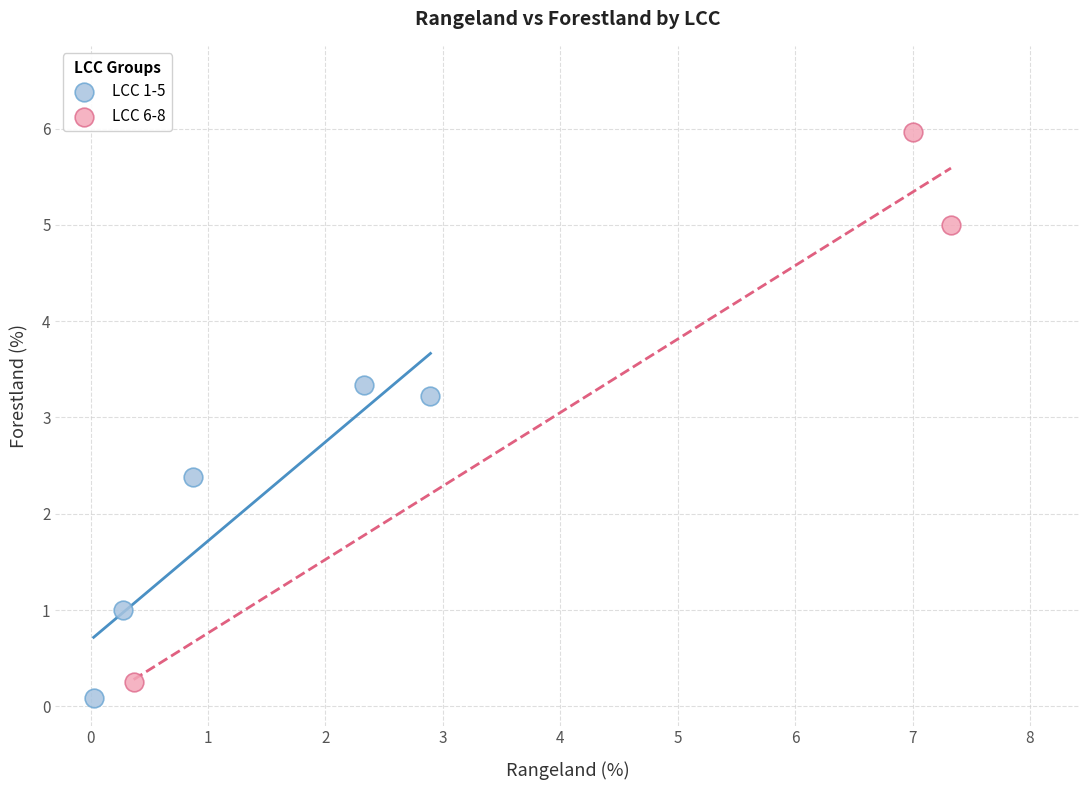

Which series contains the highest Y value?

LCC 6-8